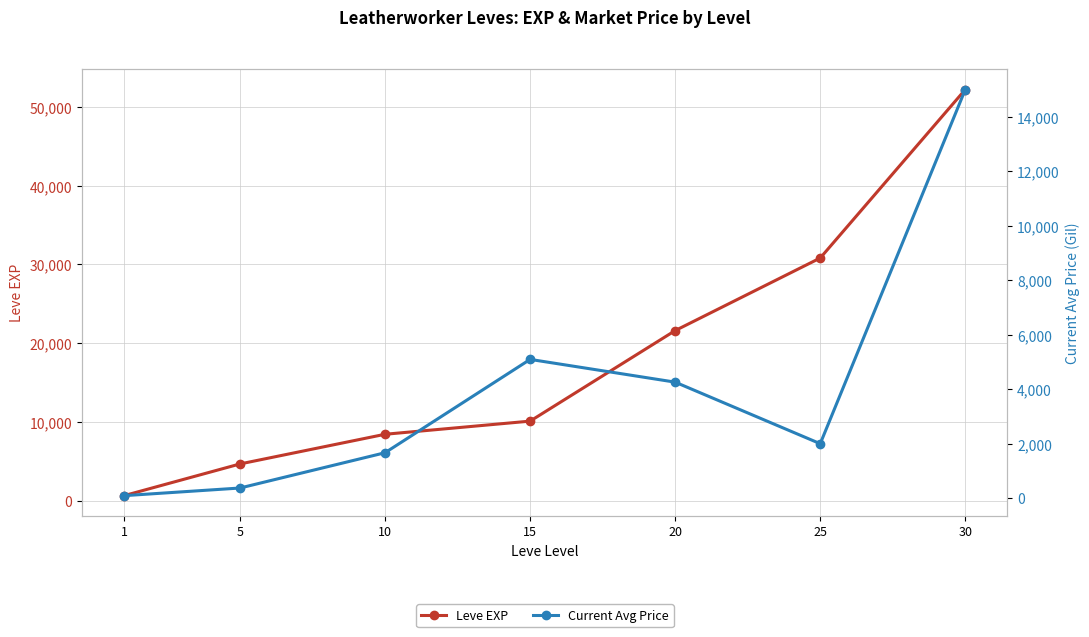

Reading left to right, extract all data points from this chart.

Leve EXP: 1=630.0	5=4660.0	10=8430.0	15=10100.0	20=21600.0	25=30820.0	30=52220.0
Current Avg Price: 1=92.8	5=373.5	10=1668.7	15=5093.1	20=4258.2	25=2000.0	30=14995.0